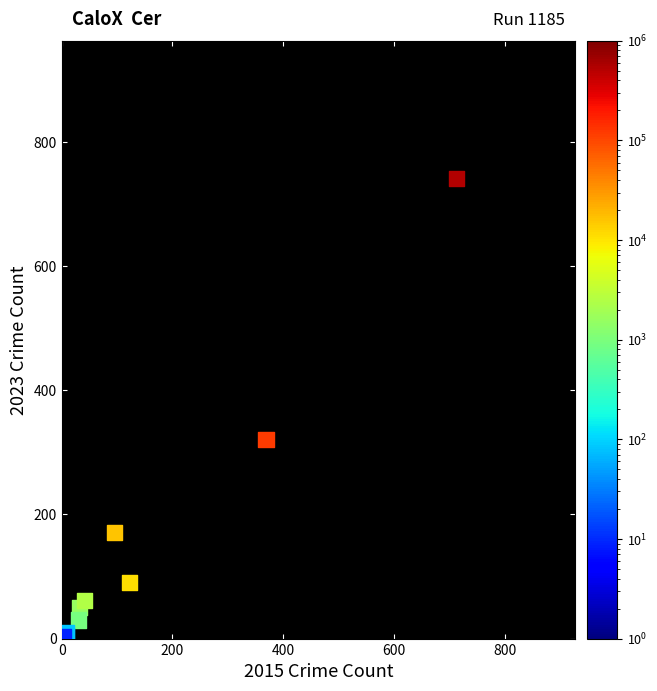

What Y value in the scatter plot is closest to 372?

321